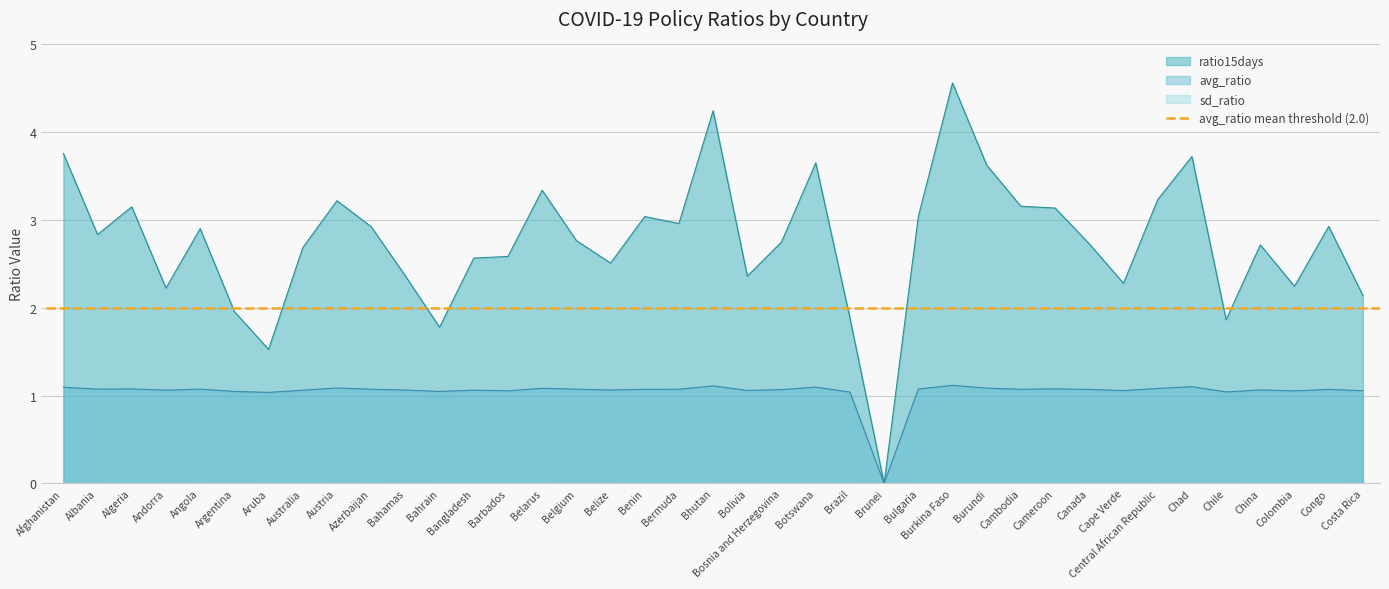

How many interior local peaks does the avg_ratio series have?

12